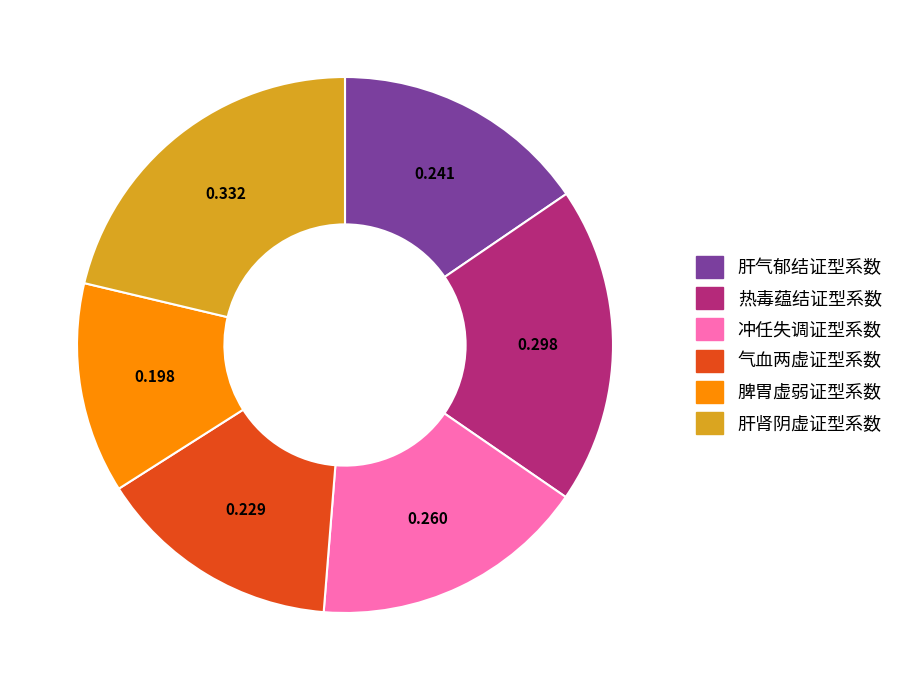

Is there any slice that represents more than half of the pie?

No